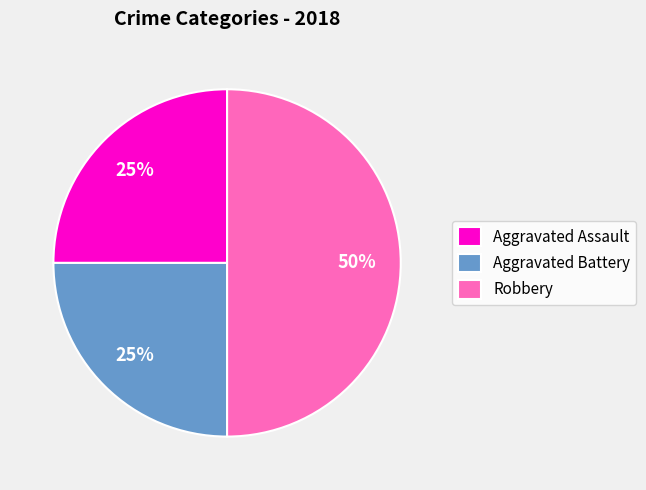

True or false: Aggravated Assault accounts for 34% of the total.

False